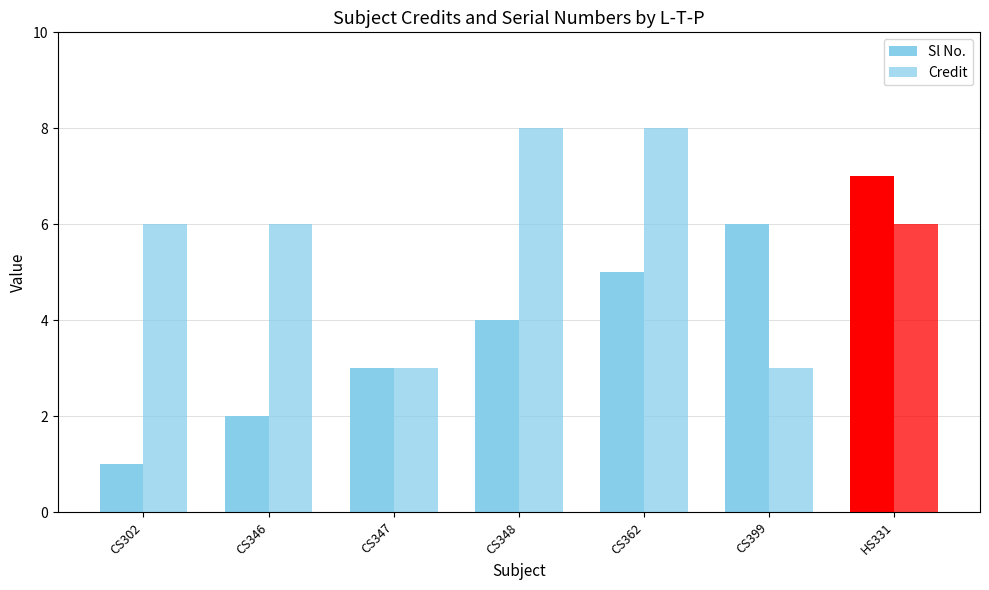

Is the value of Credit at CS348 greater than the value of Sl No. at HS331?

Yes